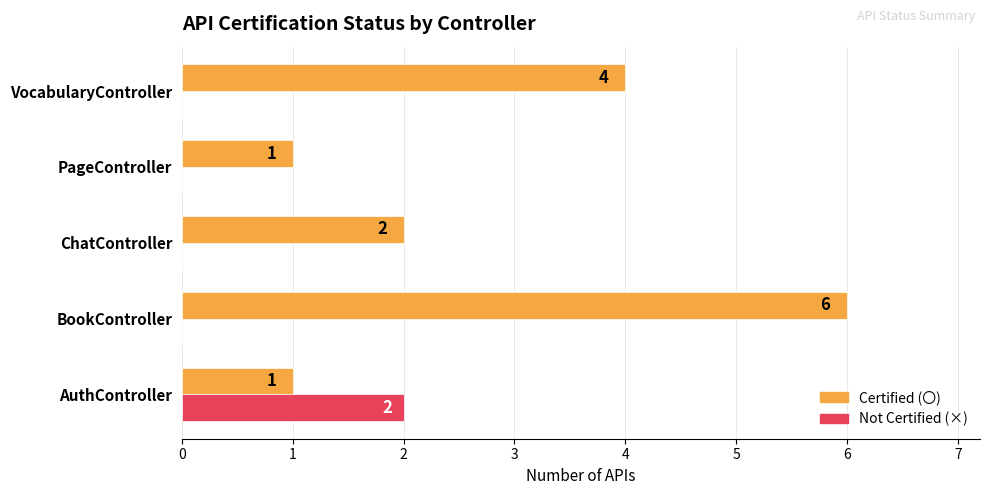

How many Not Certified (×) values are between 0 and 1?

4